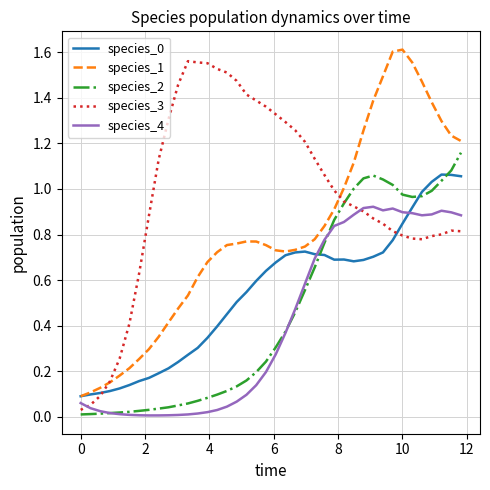

Which series has the largest total across all categories?

species_3